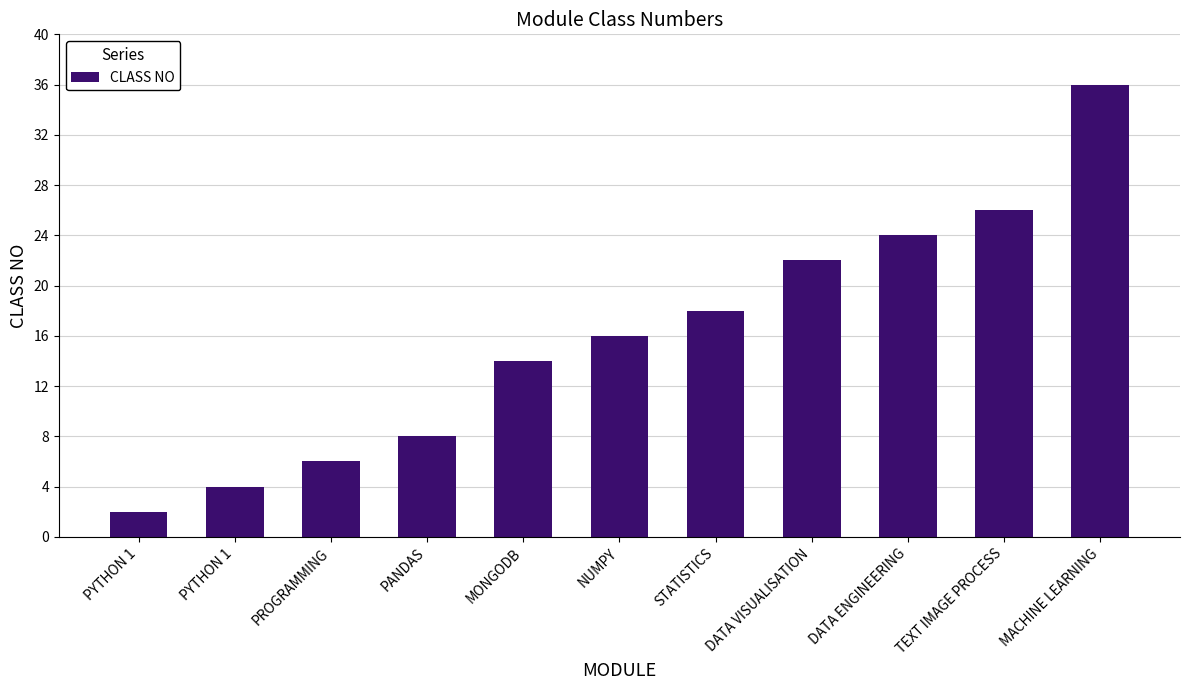

Are the bars horizontal?

No